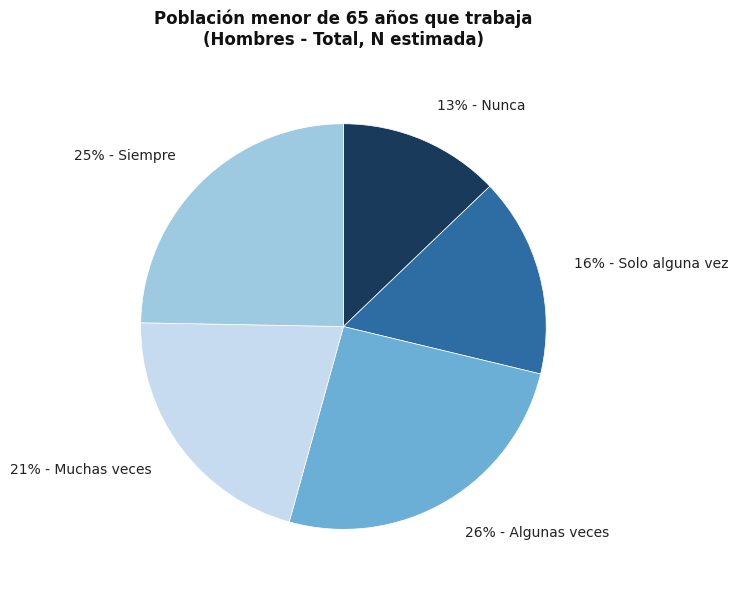

What is the ratio of the value at 13% - Nunca to the value at 26% - Algunas veces?

0.5